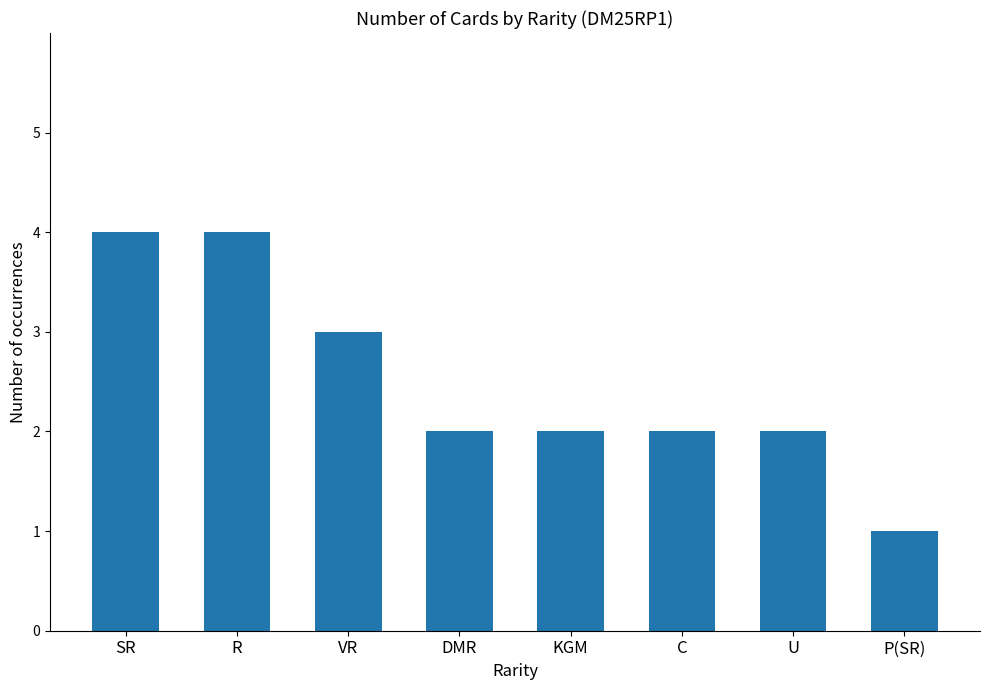

The value at VR is 4. True or false?

False